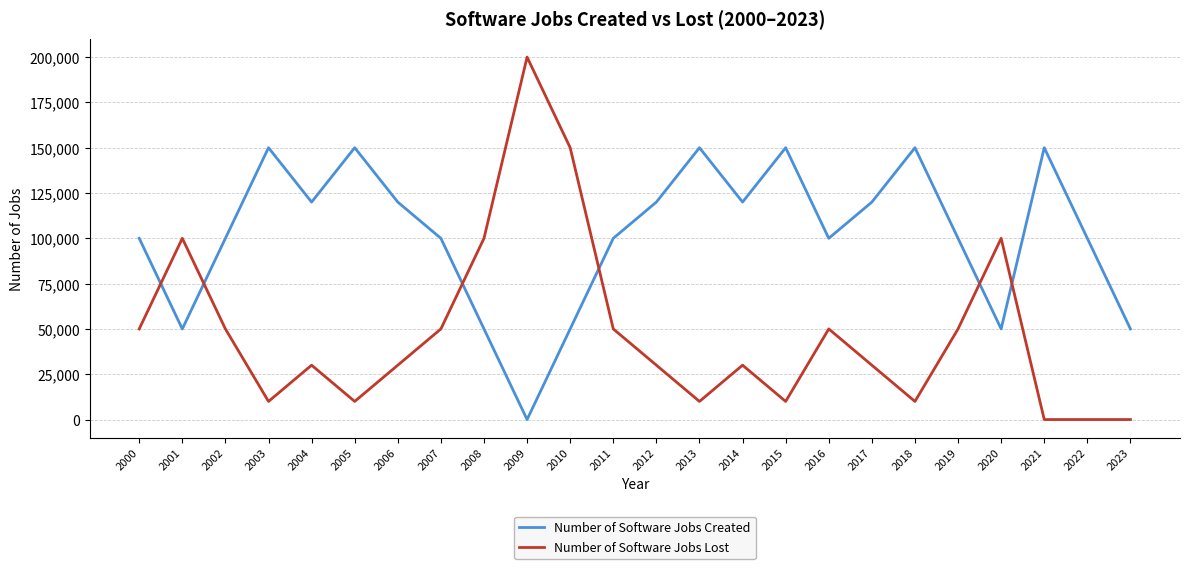

What is the maximum value shown in the chart?

200000